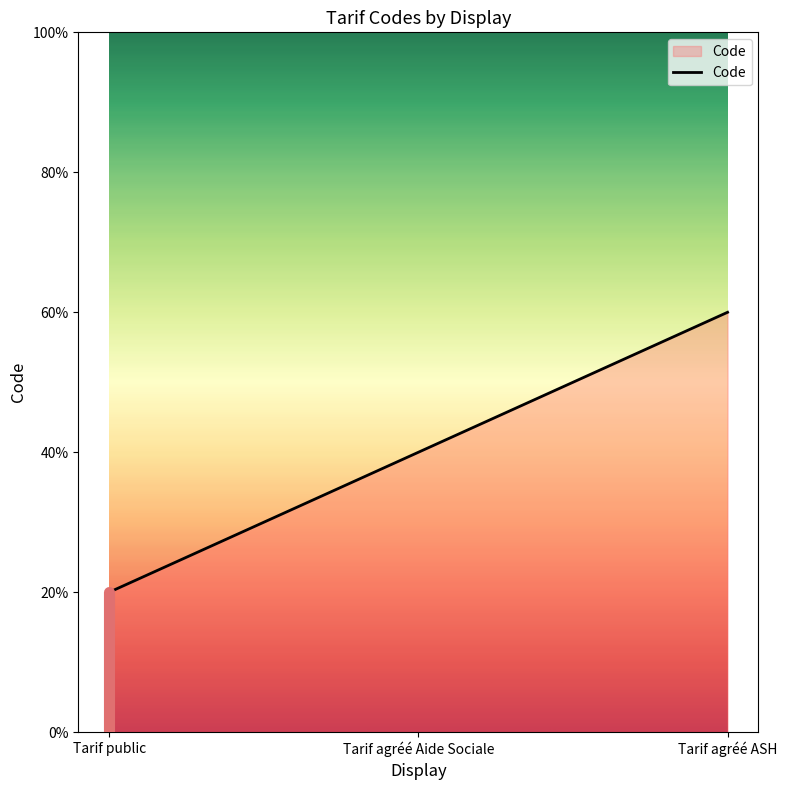

Is this an area chart (filled region under the line)?

Yes